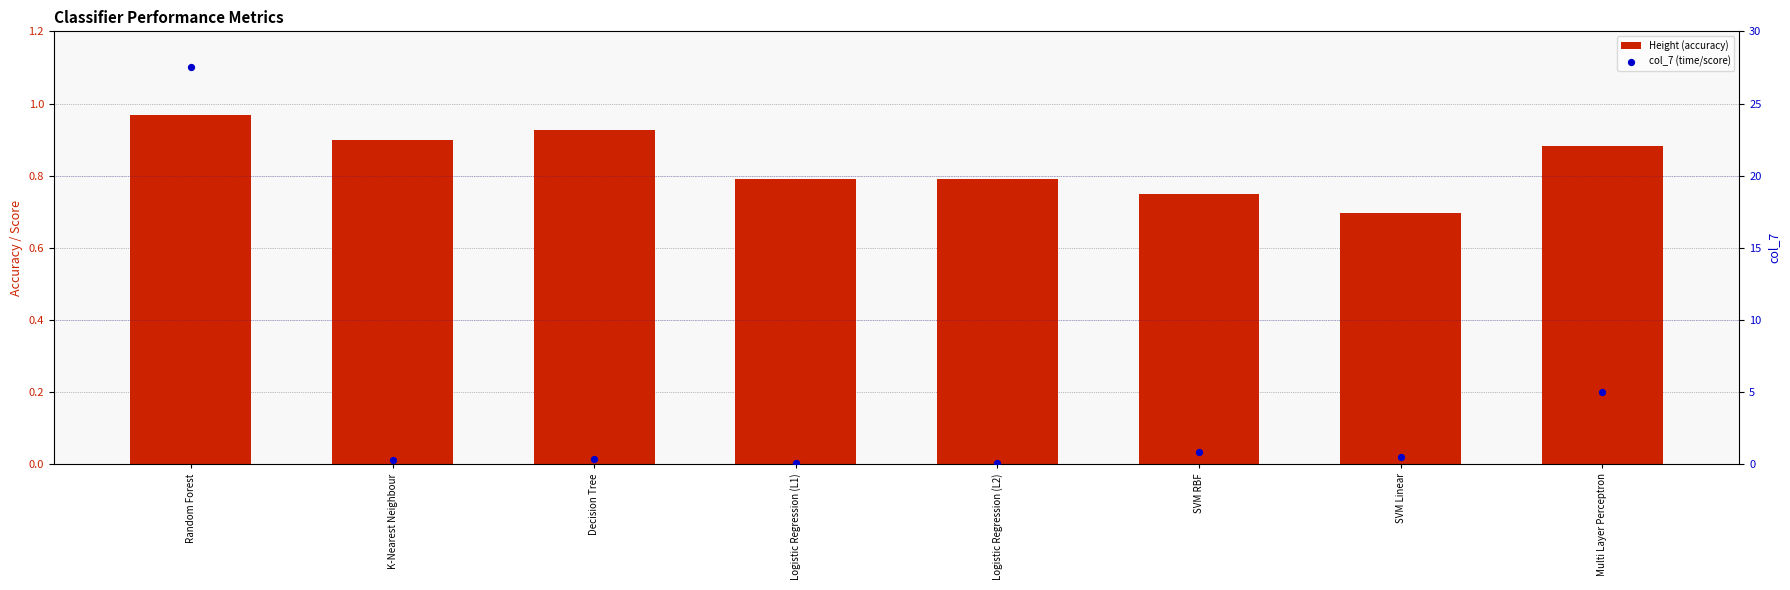

What are all the series names shown in the legend?

Height (accuracy), col_7 (time/score)